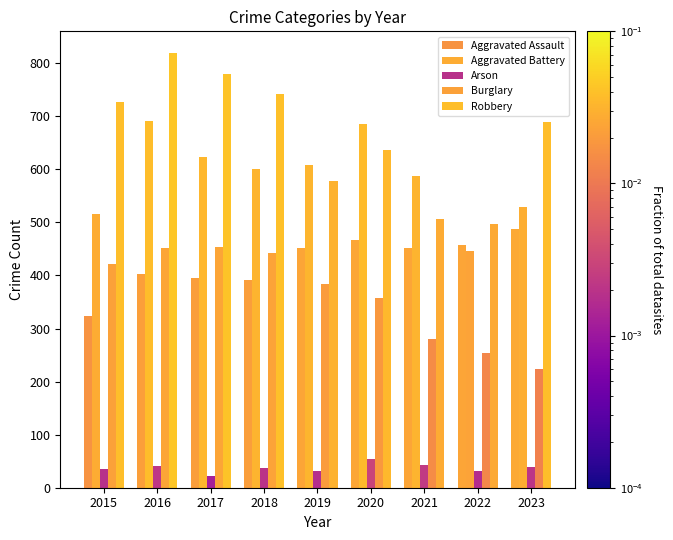

How many distinct data groups are displayed?

5